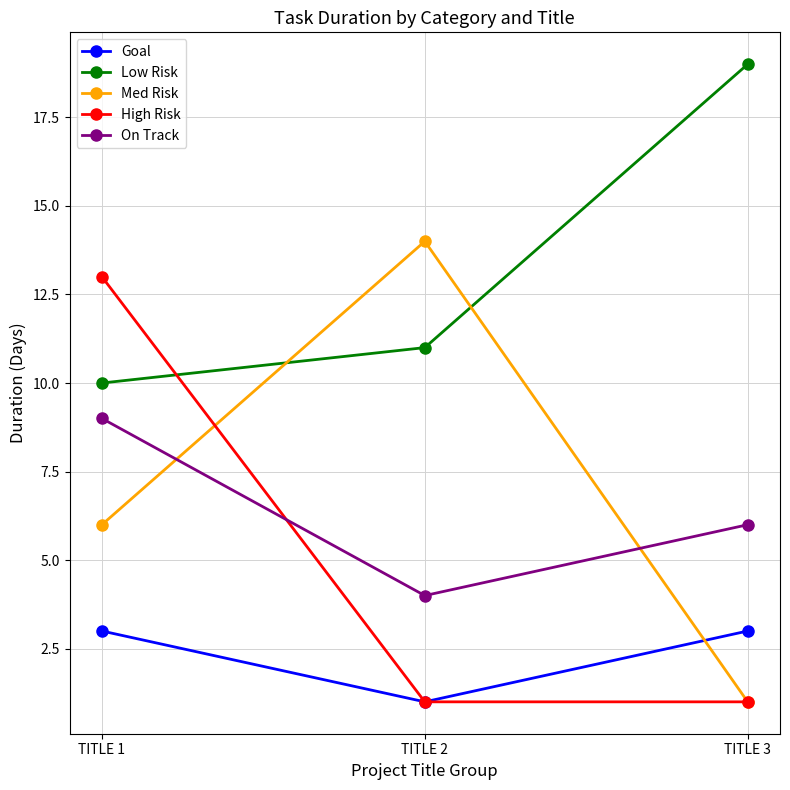

At which category is the sum across all series the highest?

TITLE 1